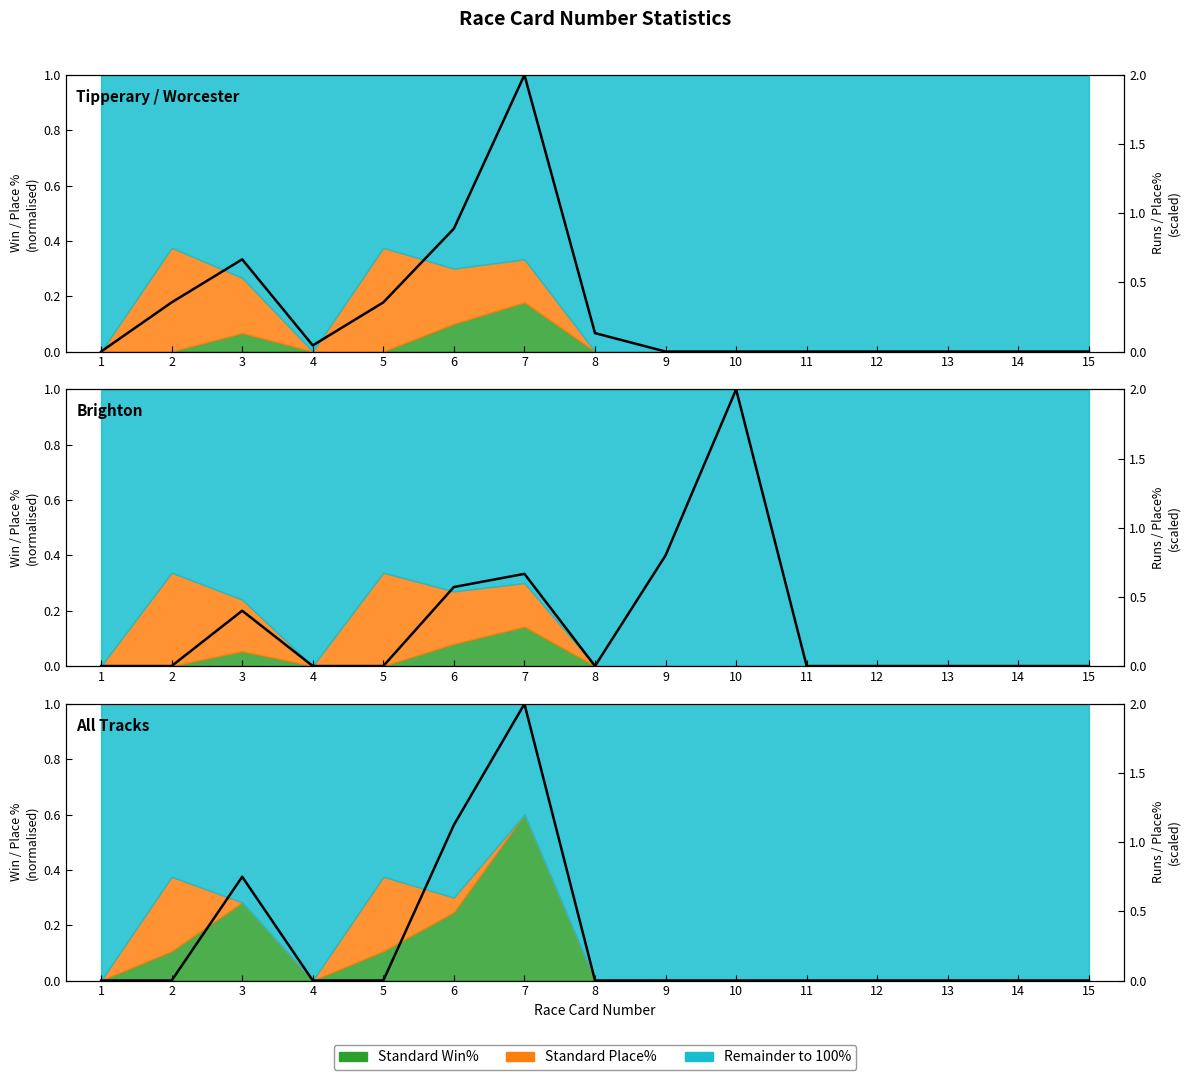

At which category does the chart reach its minimum across all series?

1